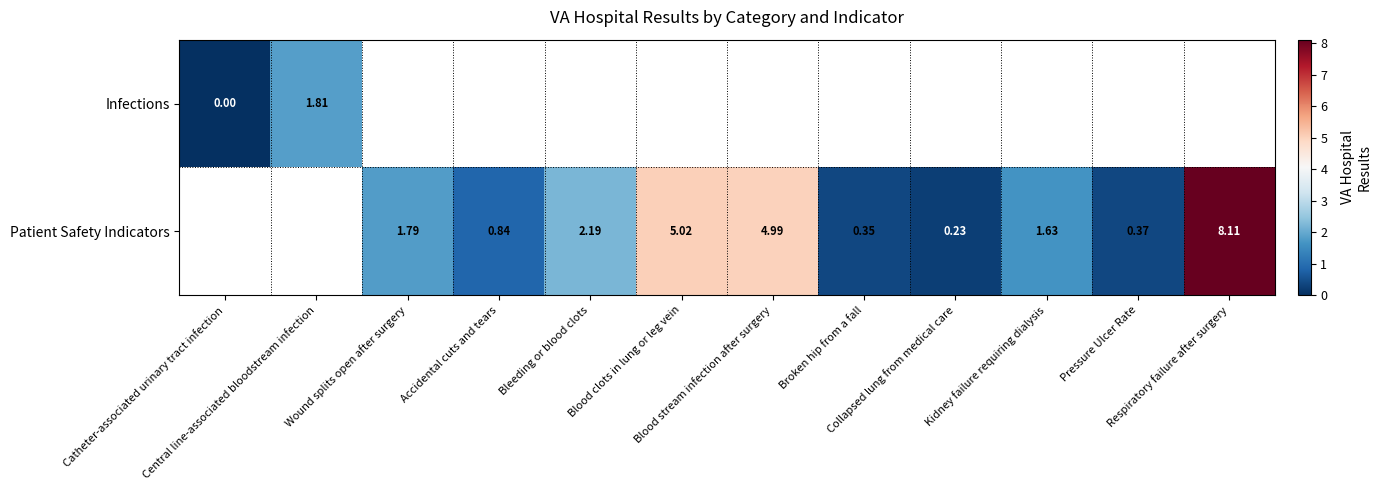

List the series in order of their overall mean, lowest first.

Infections, Patient Safety Indicators